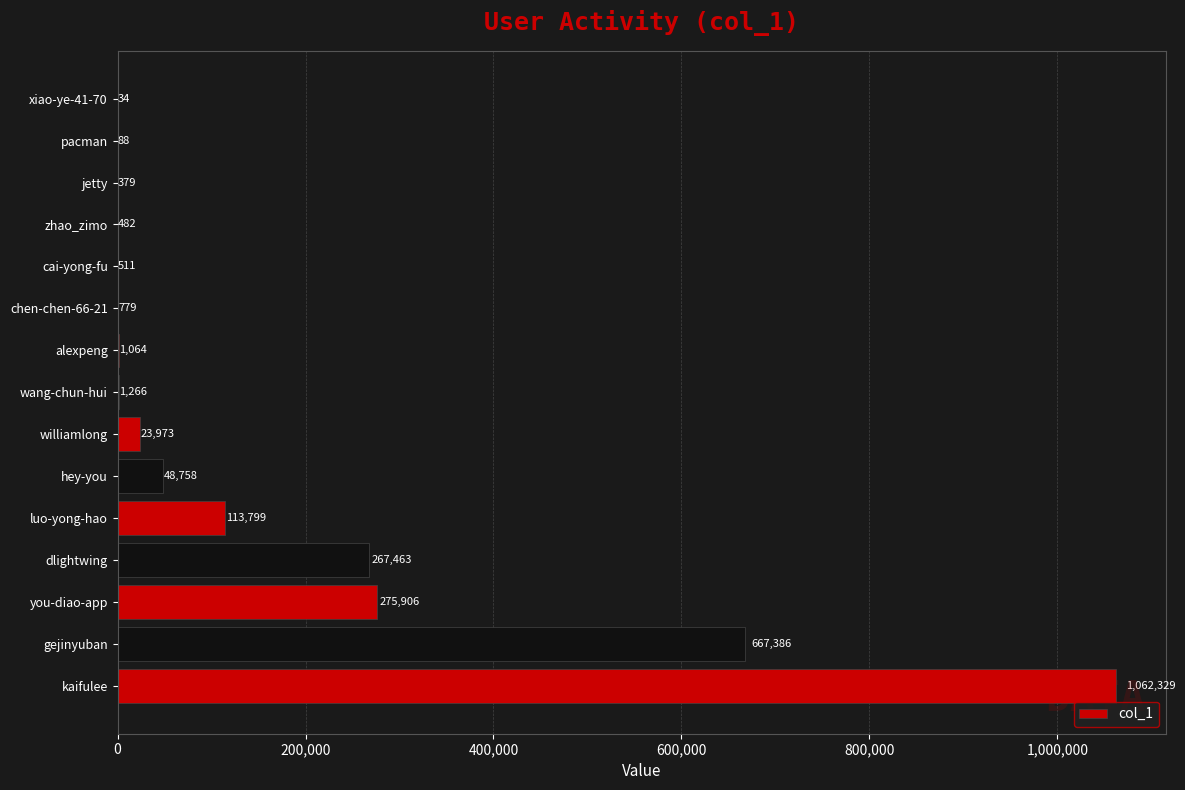

What is the ratio of the value at cai-yong-fu to the value at xiao-ye-41-70?

15.0